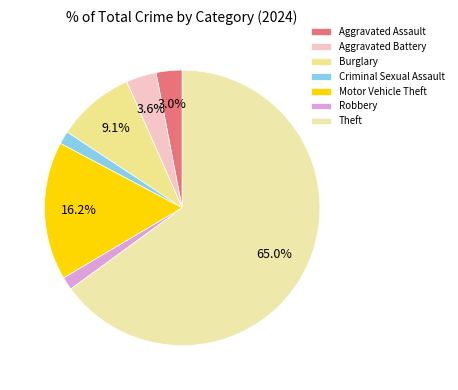

To the nearest percent, what portion does Robbery represent?

2%